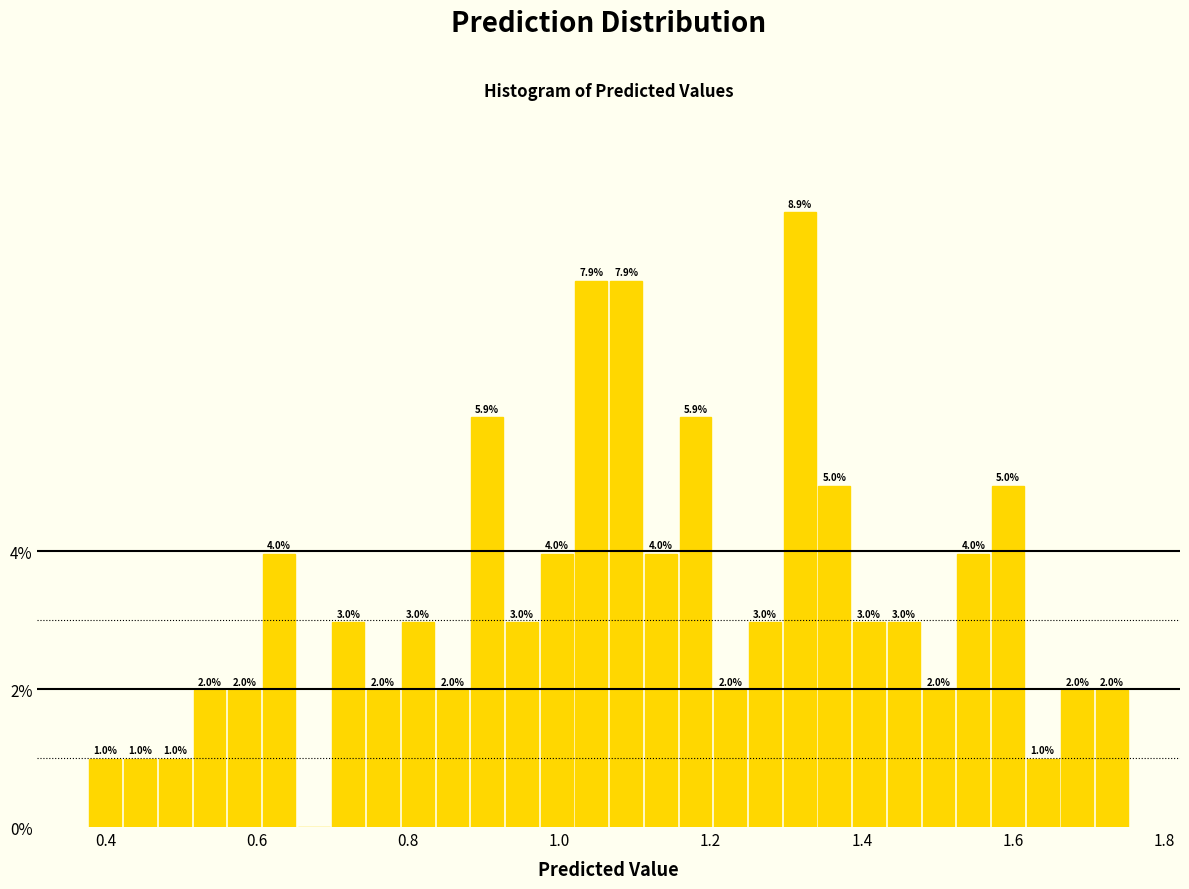

Around what value on the x-axis is the tallest bar? Give the approximate position of its centre, as read against the axis.

1.32